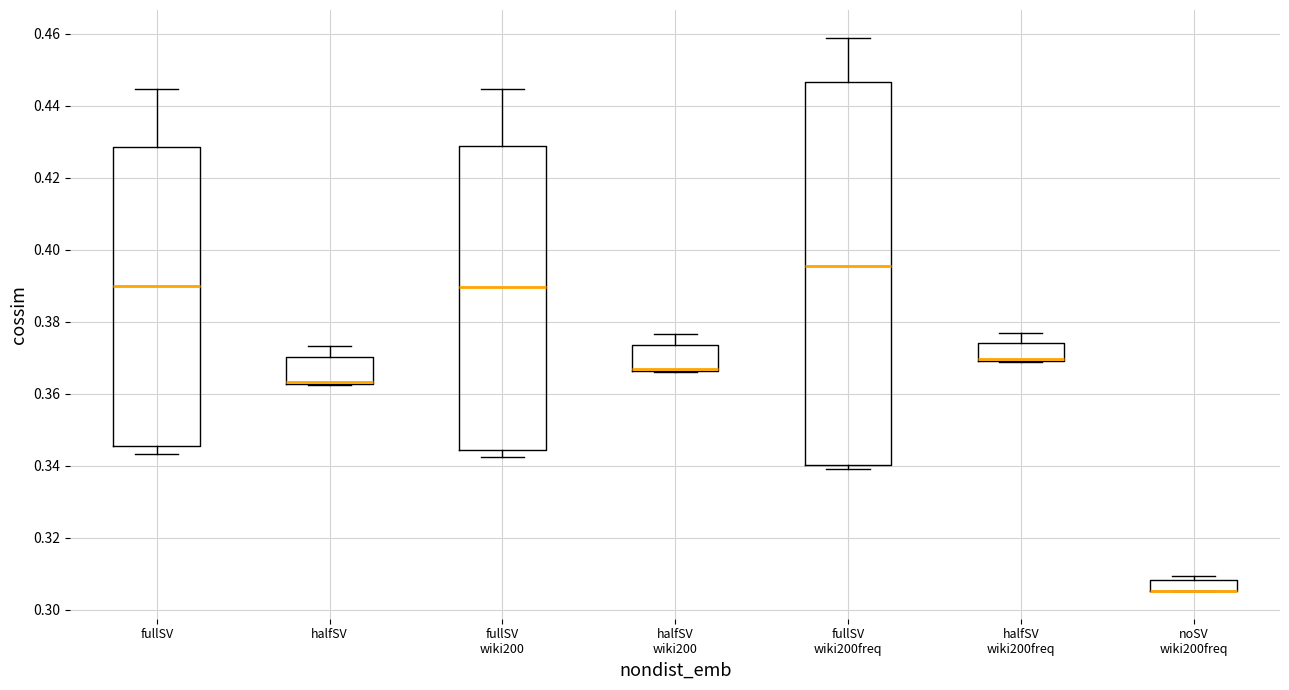

Where does the upper whisker of the box for halfSV end on the y-axis? The values are not printed on the chart, so give them approximately, as read against the axis.

0.374